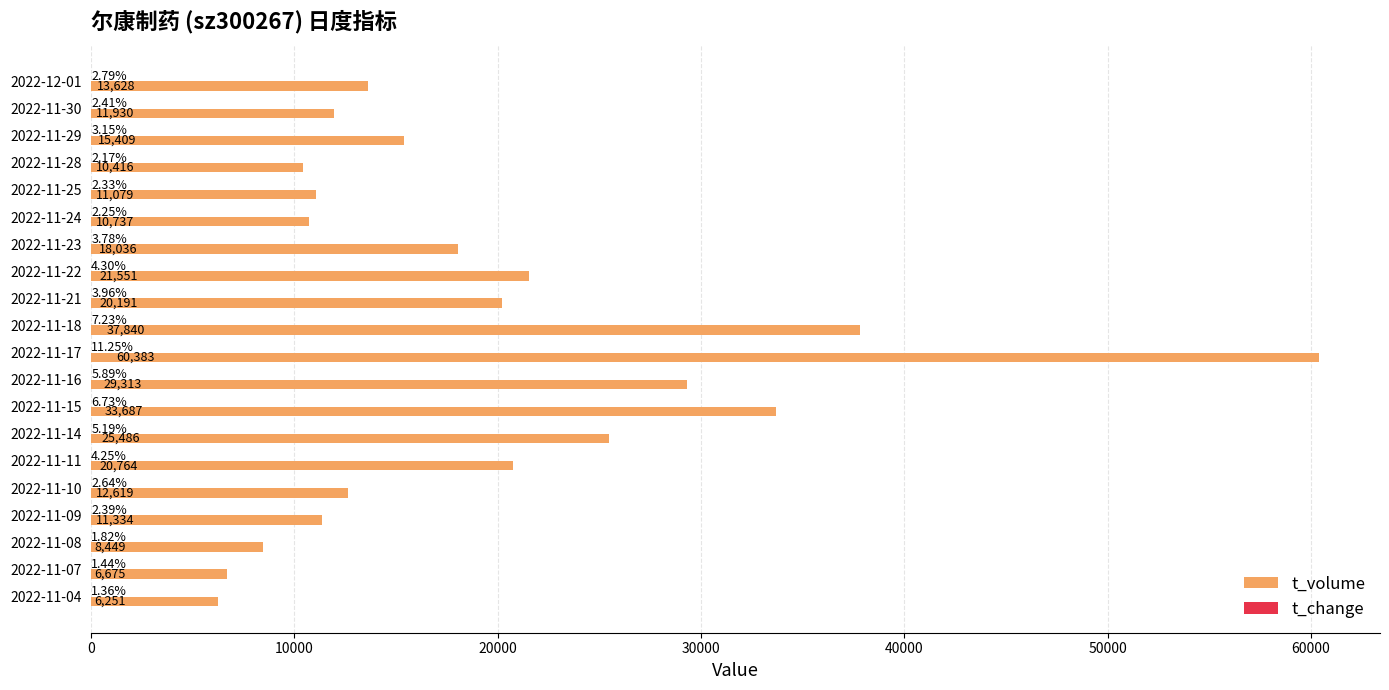

What is the sum of the t_volume values at 2022-11-29 and 2022-11-08?

23858.0